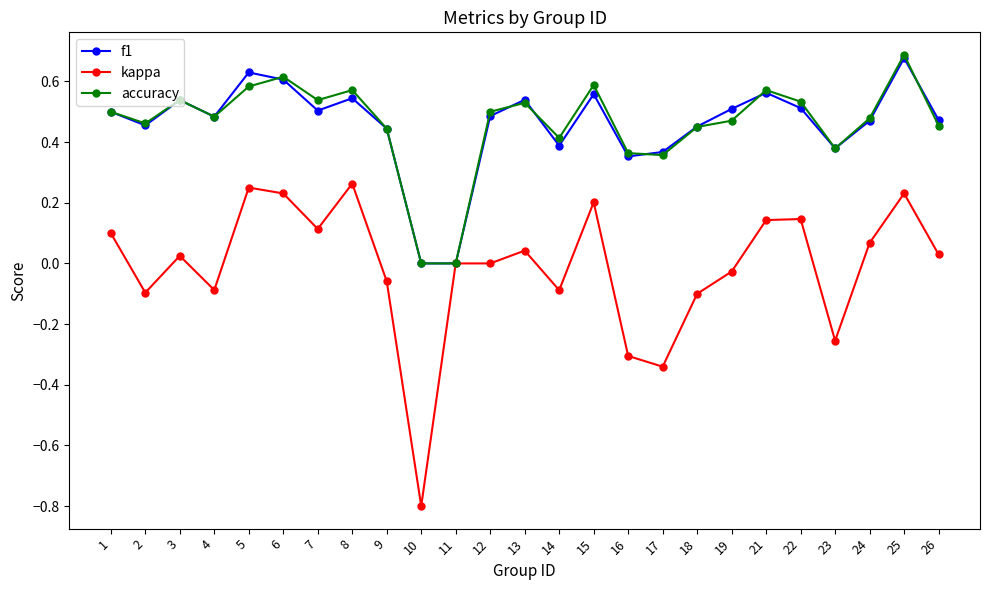

Which category has the highest value across all series?

25